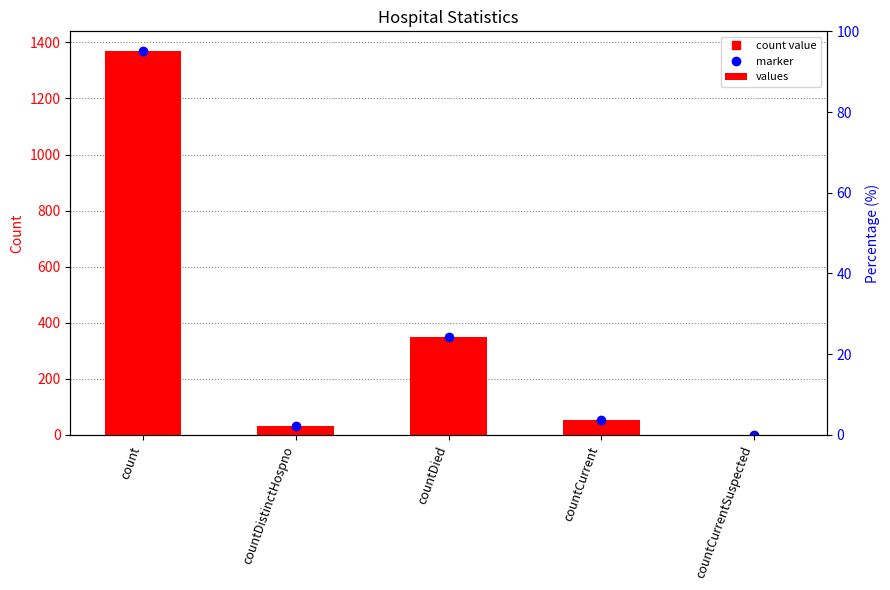

Between countDistinctHospno and countCurrent, which is larger?

countCurrent